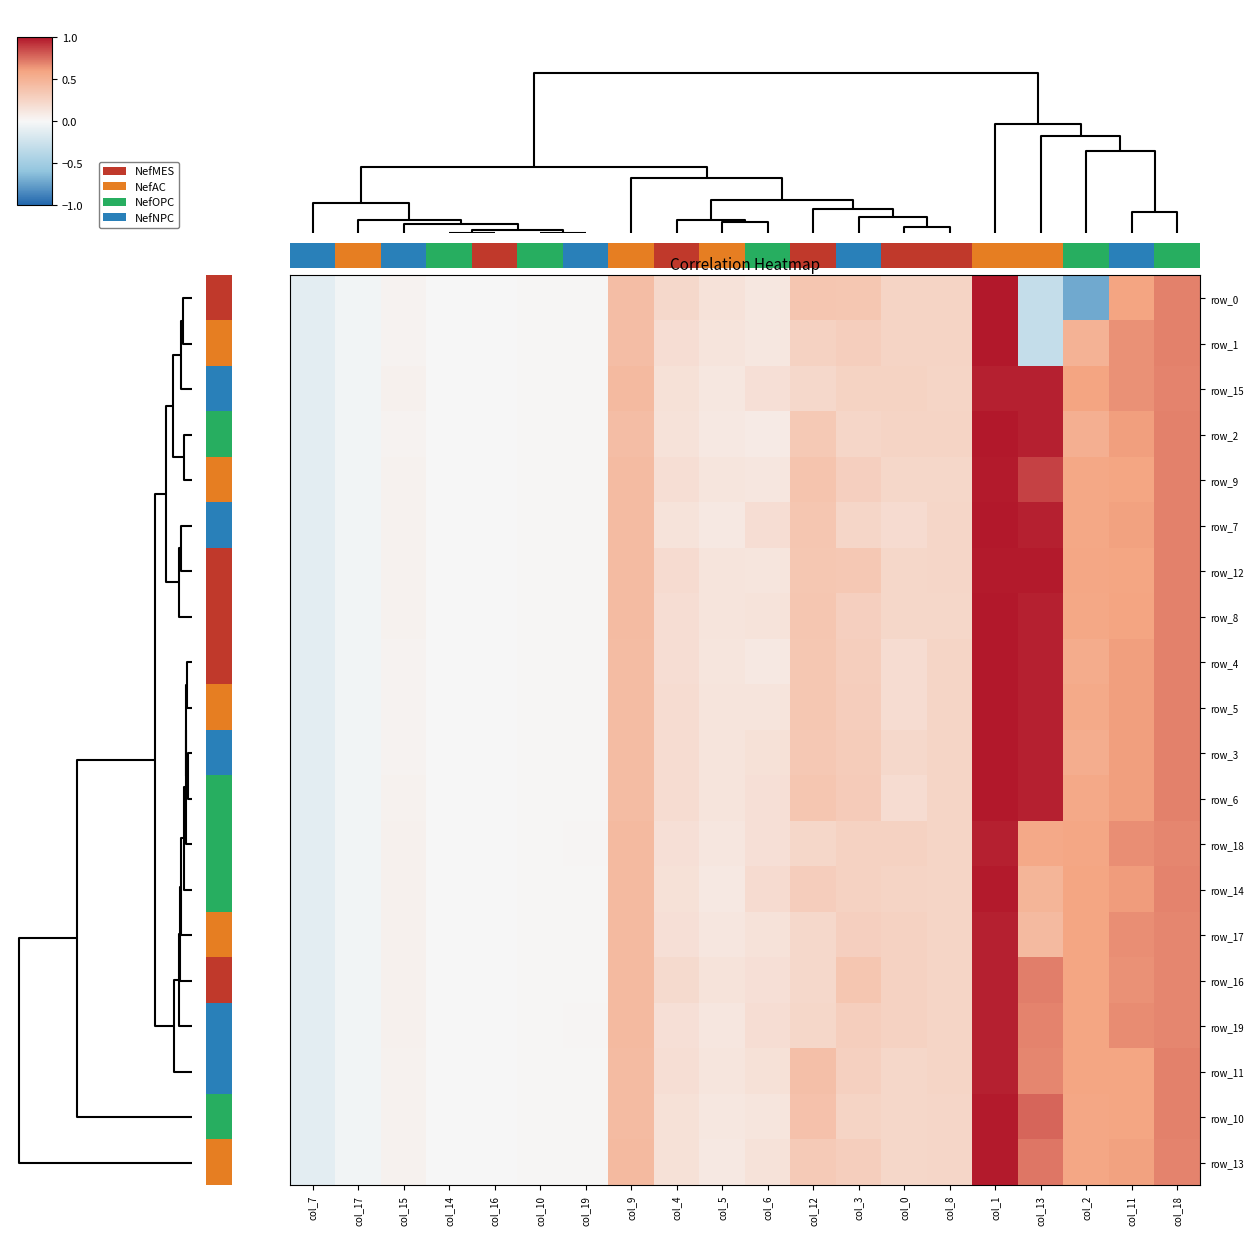

What is the minimum value shown in the chart?

-0.7